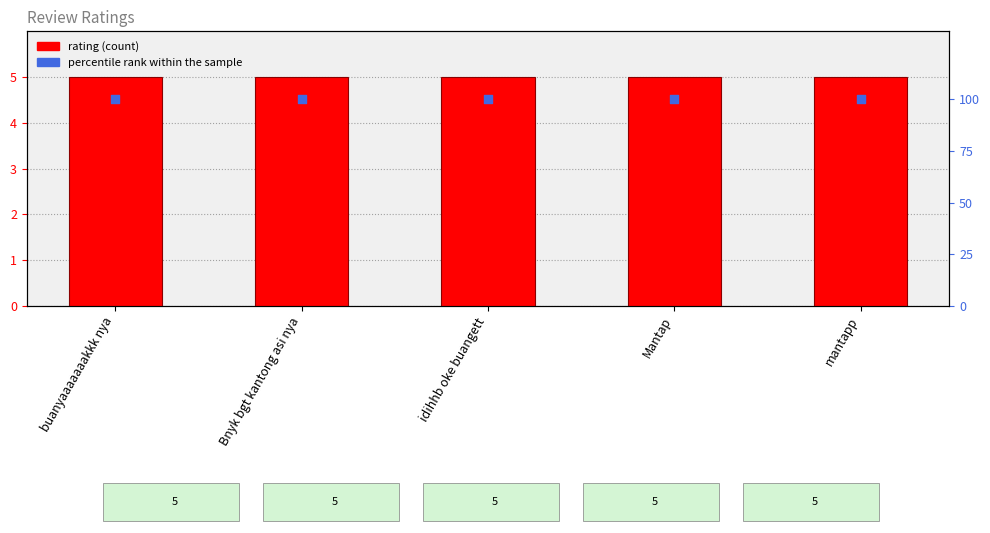

What are all the series names shown in the legend?

rating, percentile rank within the sample